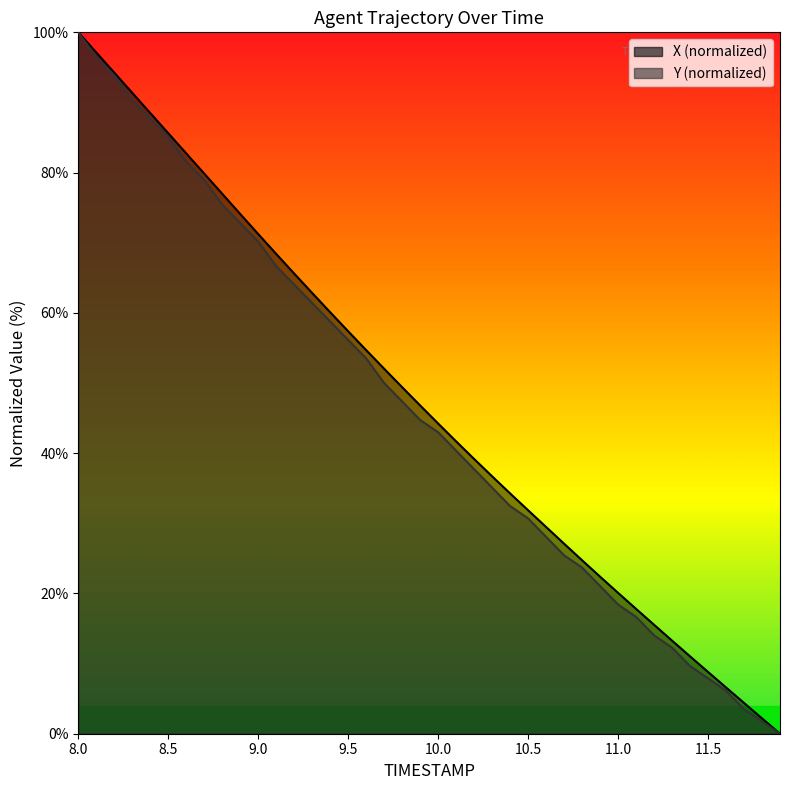

Does the chart display data point markers on the line(s)?

No